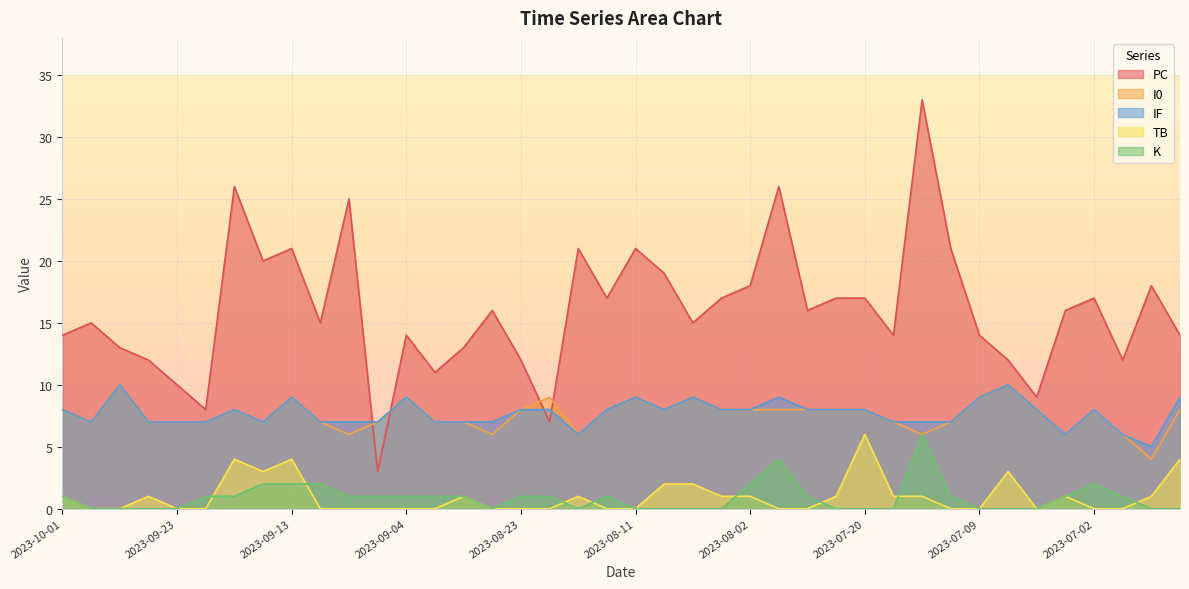

What is the label of the 11th point from the left?

2023-09-09